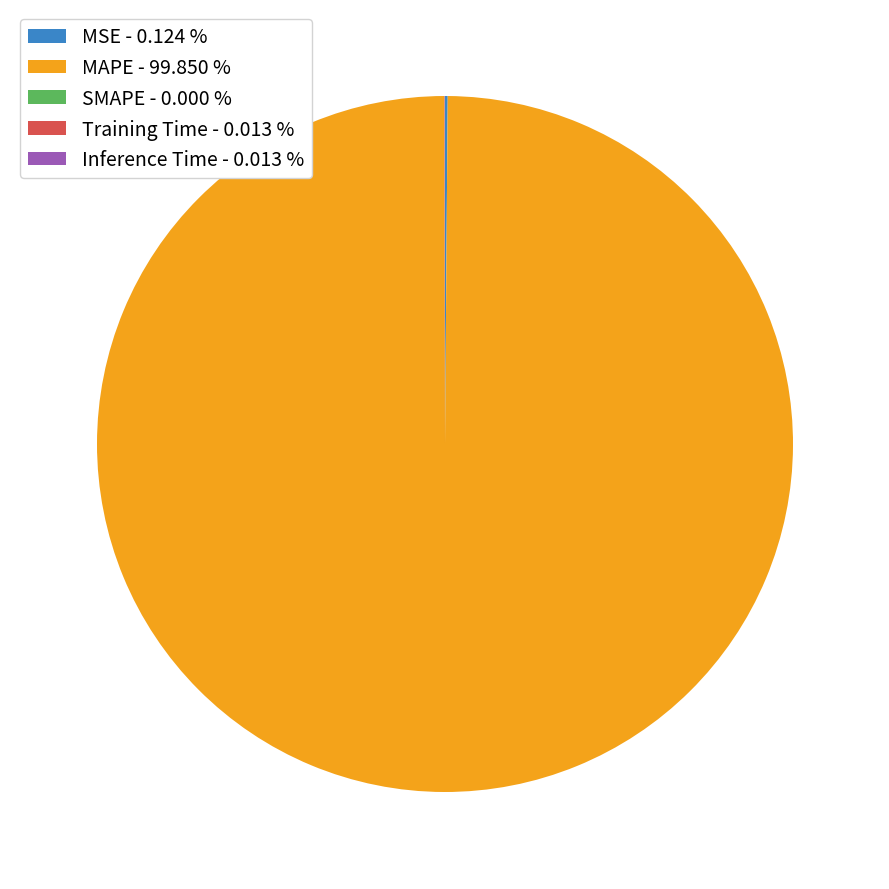

Is MAPE - 99.850 % the majority of the pie?

Yes